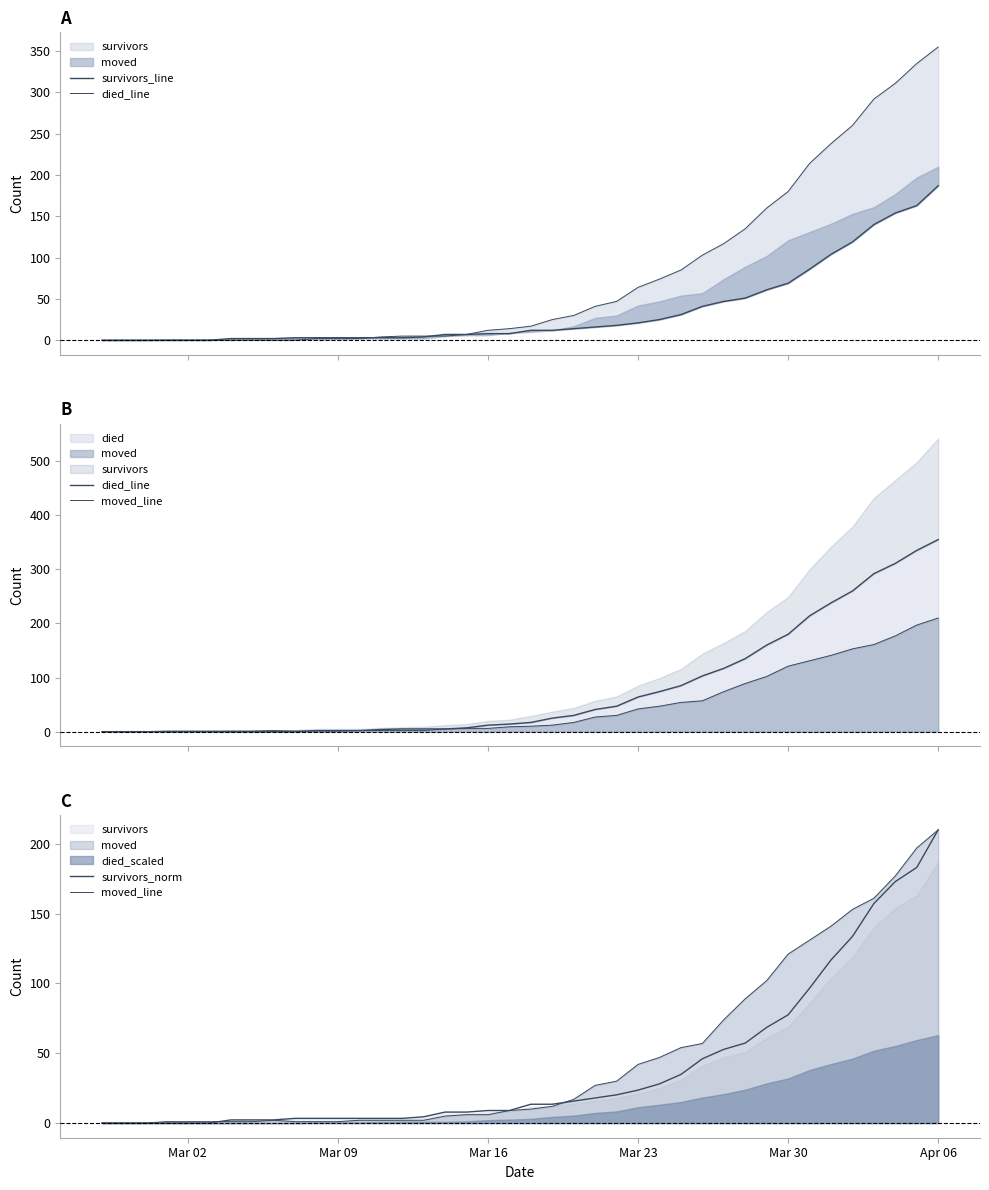

Which series has the widest spread of values?

died_line